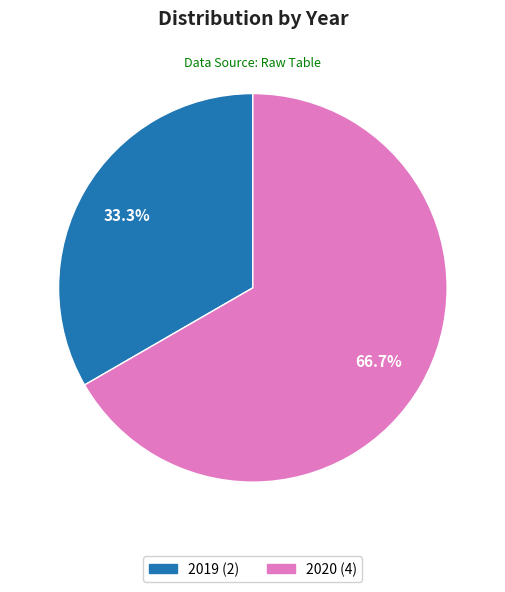

What is the largest slice in the pie chart?

2020